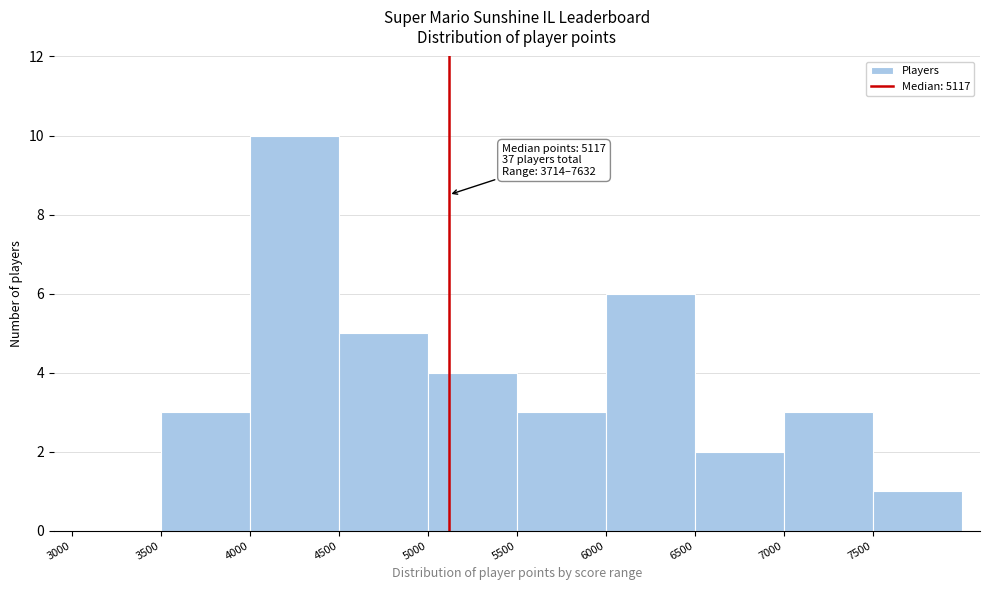

Which range on the x-axis has the tallest bar?

4000 to 4500